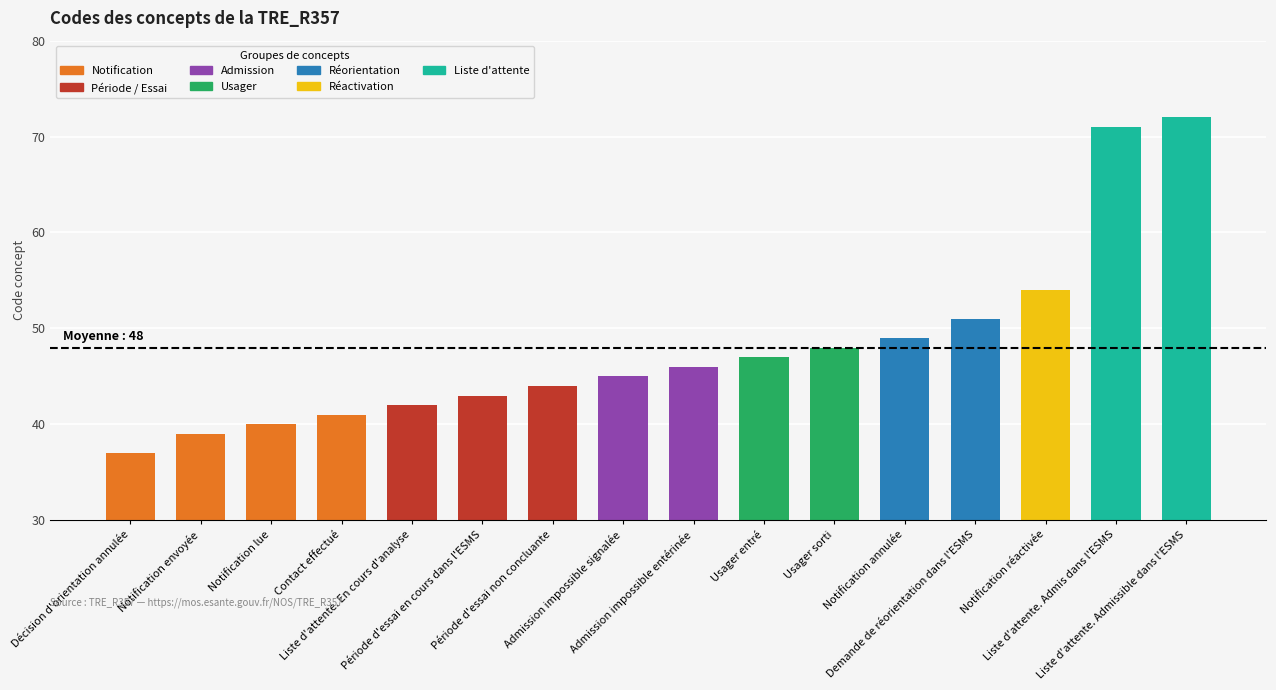

Reading right to left, what are all the values shown in this chart?

Liste d'attente. Admissible dans l'ESMS=72	Liste d'attente. Admis dans l'ESMS=71	Notification réactivée=54	Demande de réorientation dans l'ESMS=51	Notification annulée=49	Usager sorti=48	Usager entré=47	Admission impossible entérinée=46	Admission impossible signalée=45	Période d'essai non concluante=44	Période d'essai en cours dans l'ESMS=43	Liste d'attente. En cours d'analyse=42	Contact effectué=41	Notification lue=40	Notification envoyée=39	Décision d'orientation annulée=37